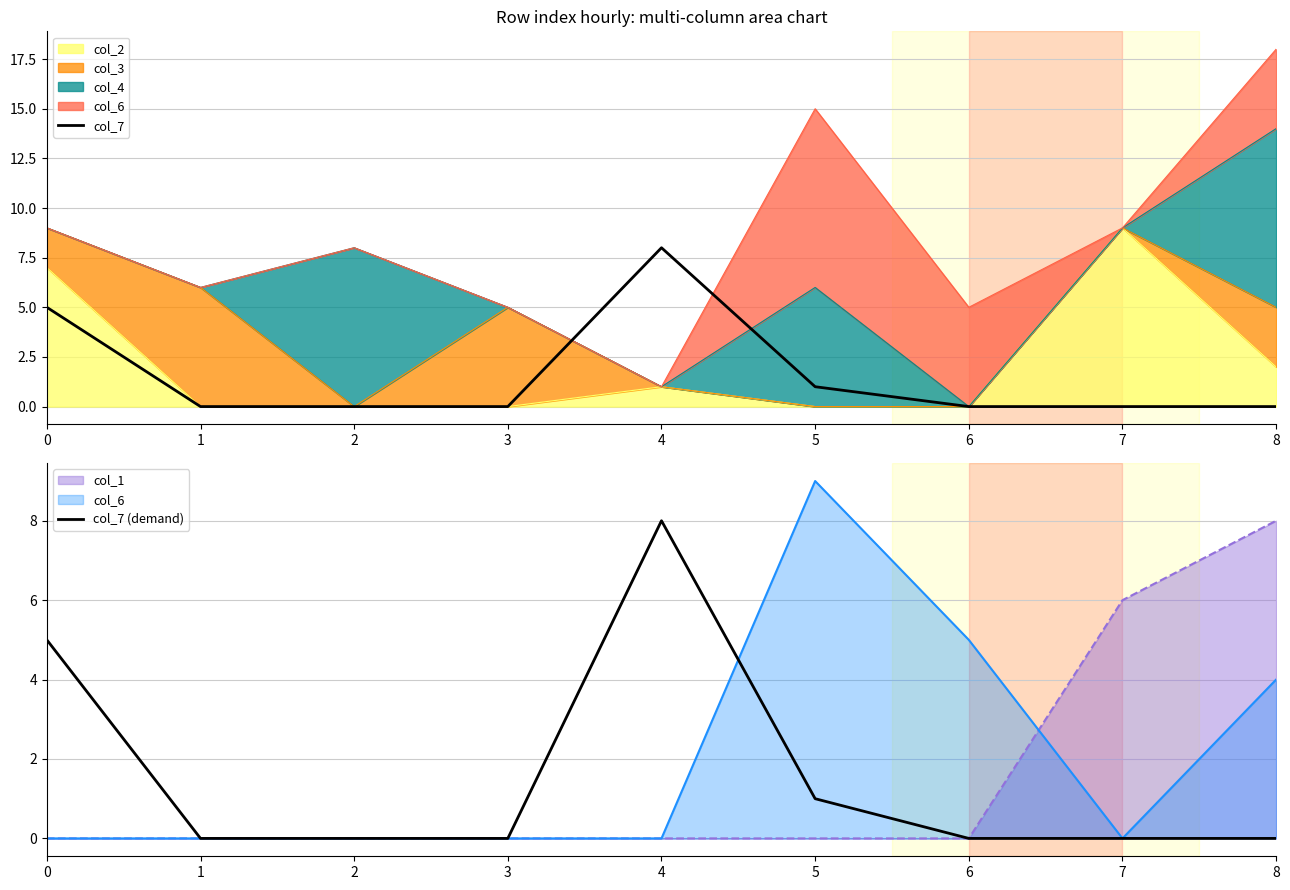

Reading left to right, what are all the values shown in this chart?

col_7: 0=5	1=0	2=0	3=0	4=8	5=1	6=0	7=0	8=0
col_7 (demand): 0=5	1=0	2=0	3=0	4=8	5=1	6=0	7=0	8=0